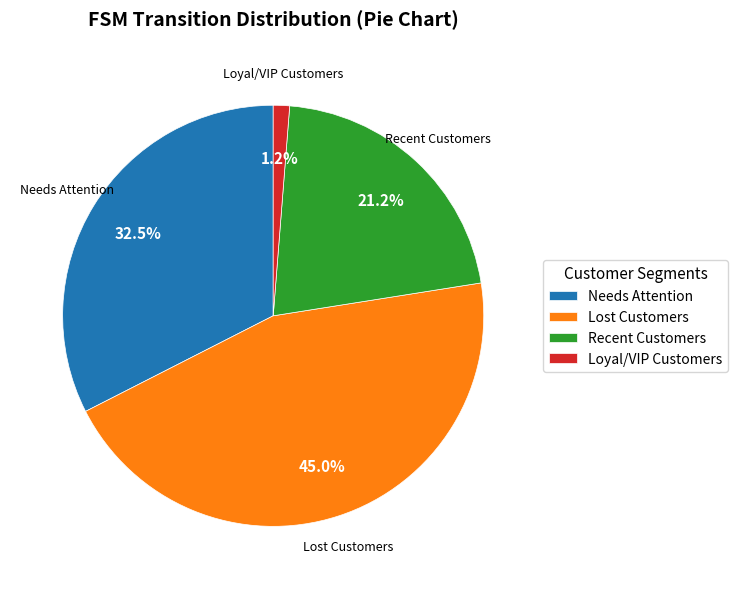

Does any single category account for the majority?

No